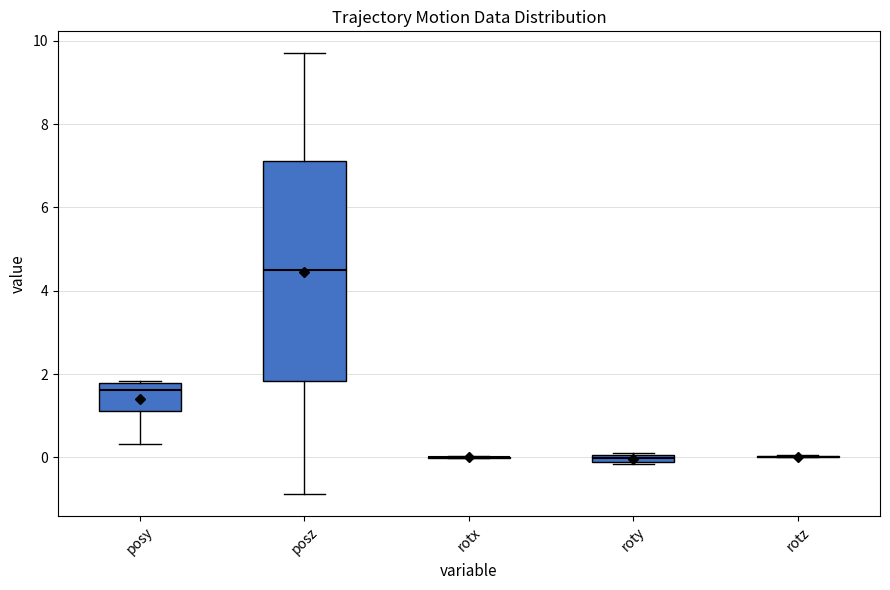

Where does the lower whisker of the box for posz end on the y-axis? The values are not printed on the chart, so give them approximately, as read against the axis.

-0.8